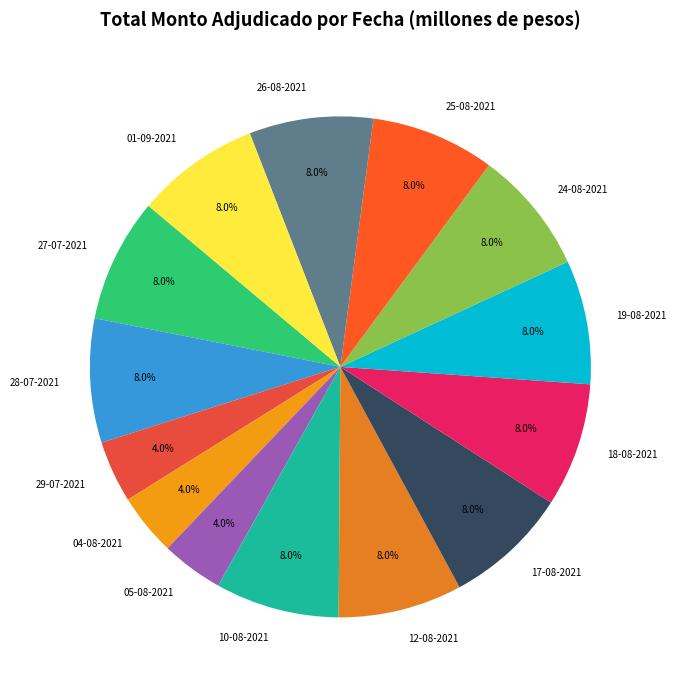

True or false: 26-08-2021 accounts for 8% of the total.

True